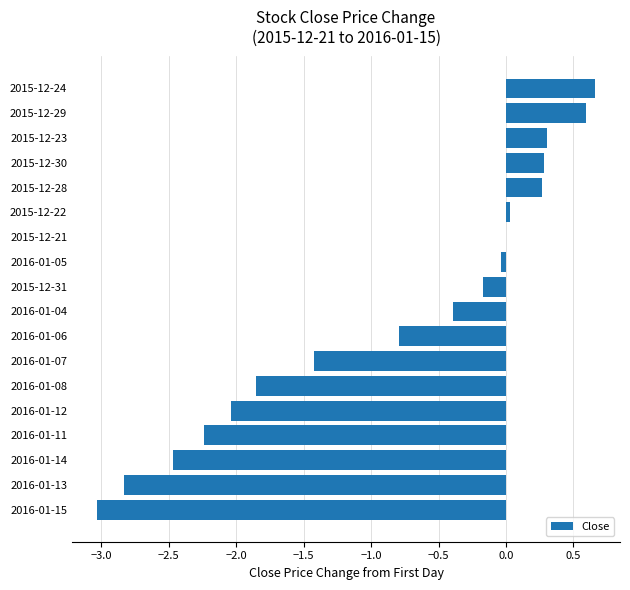

How many data points does each series have?

18